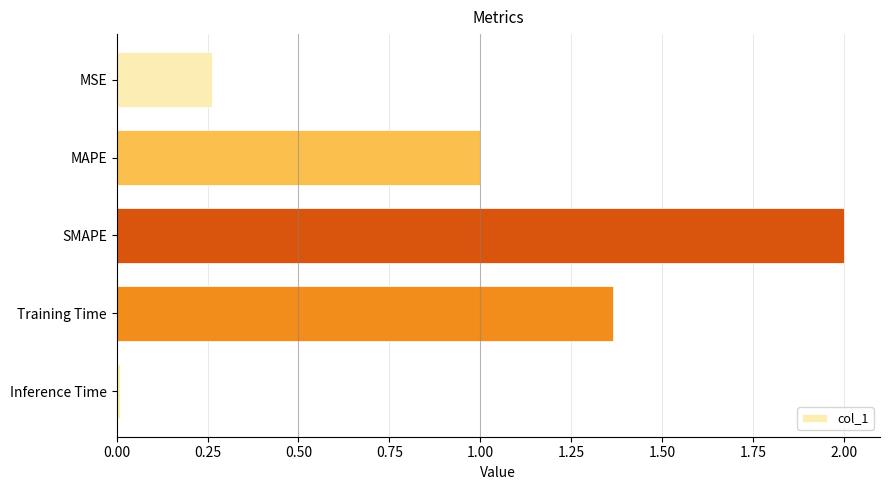

How many series are shown in this chart?

1